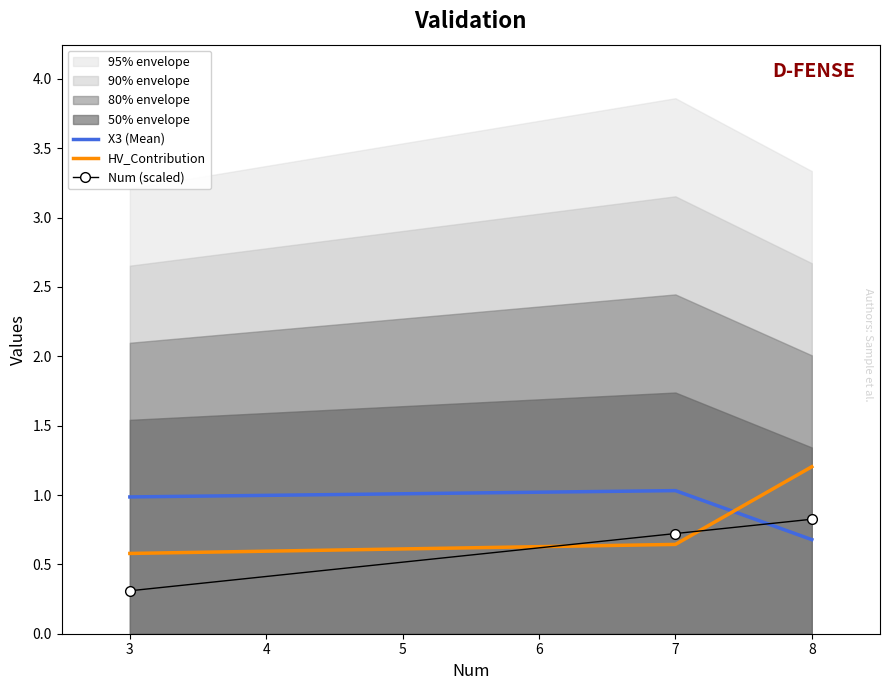

List the labels in order of HV_Contribution value, largest first.

8, 7, 3